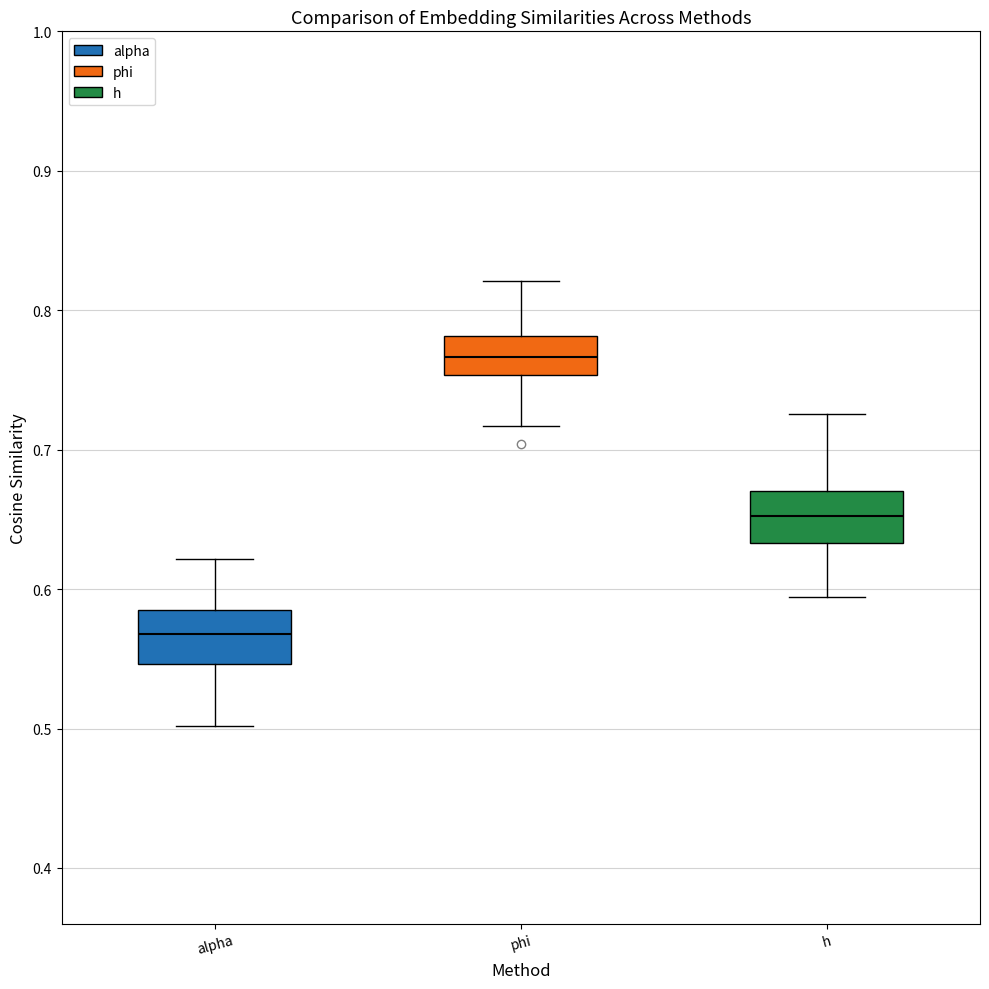

Where is the upper edge of the box for phi on the y-axis? The values are not printed on the chart, so give them approximately, as read against the axis.

0.78